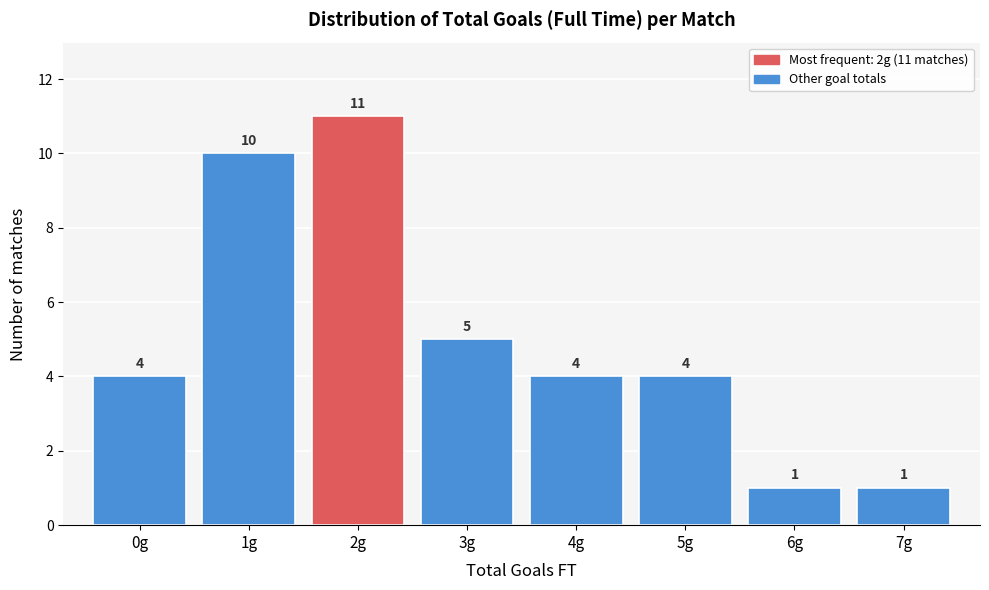

Which range on the x-axis has the tallest bar?

1.5 to 2.5